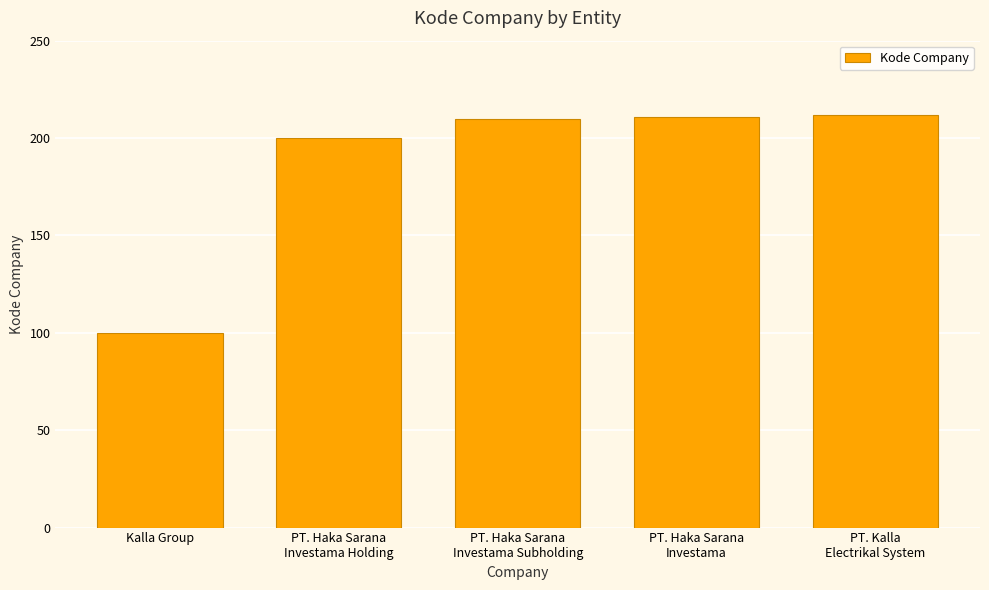

What is the label of the 4th bar from the left?

PT. Haka Sarana
Investama